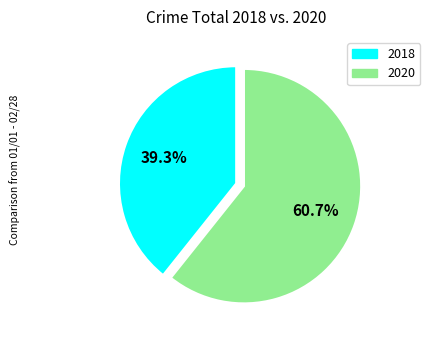

What portion of the pie excludes 2020?

39.3%